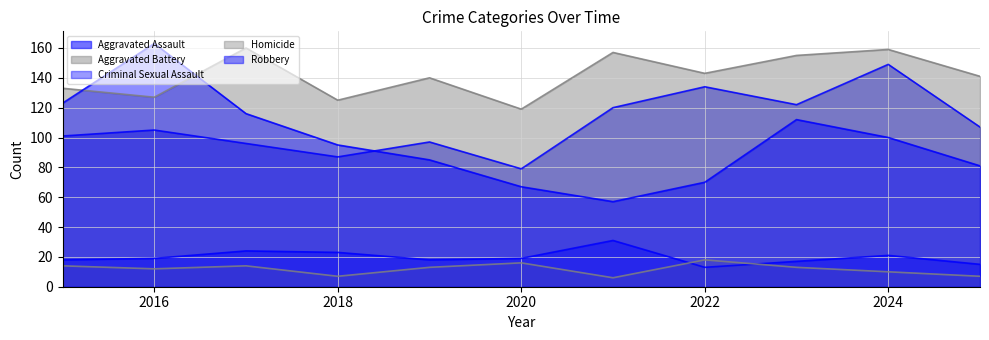

True or false: Robbery and Aggravated Assault cross at least once.

True